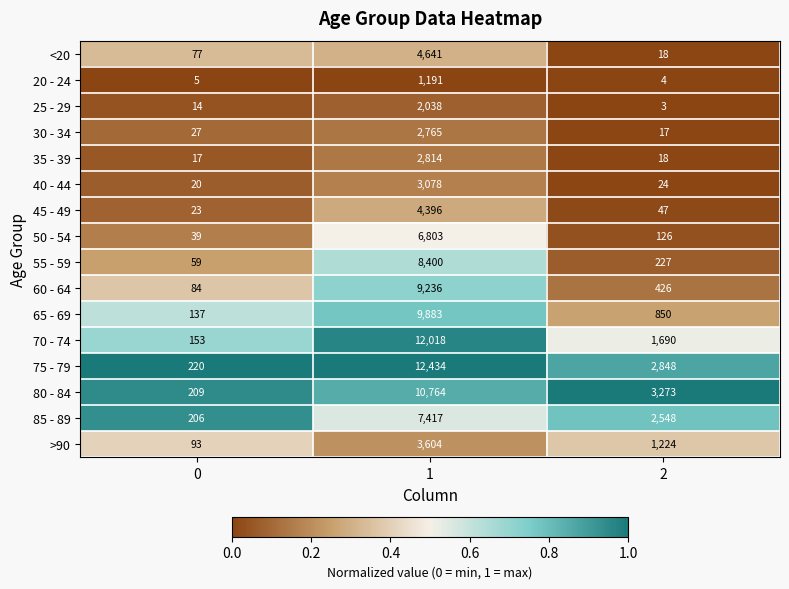

Is it true that >90 equals 93 at 0?

True